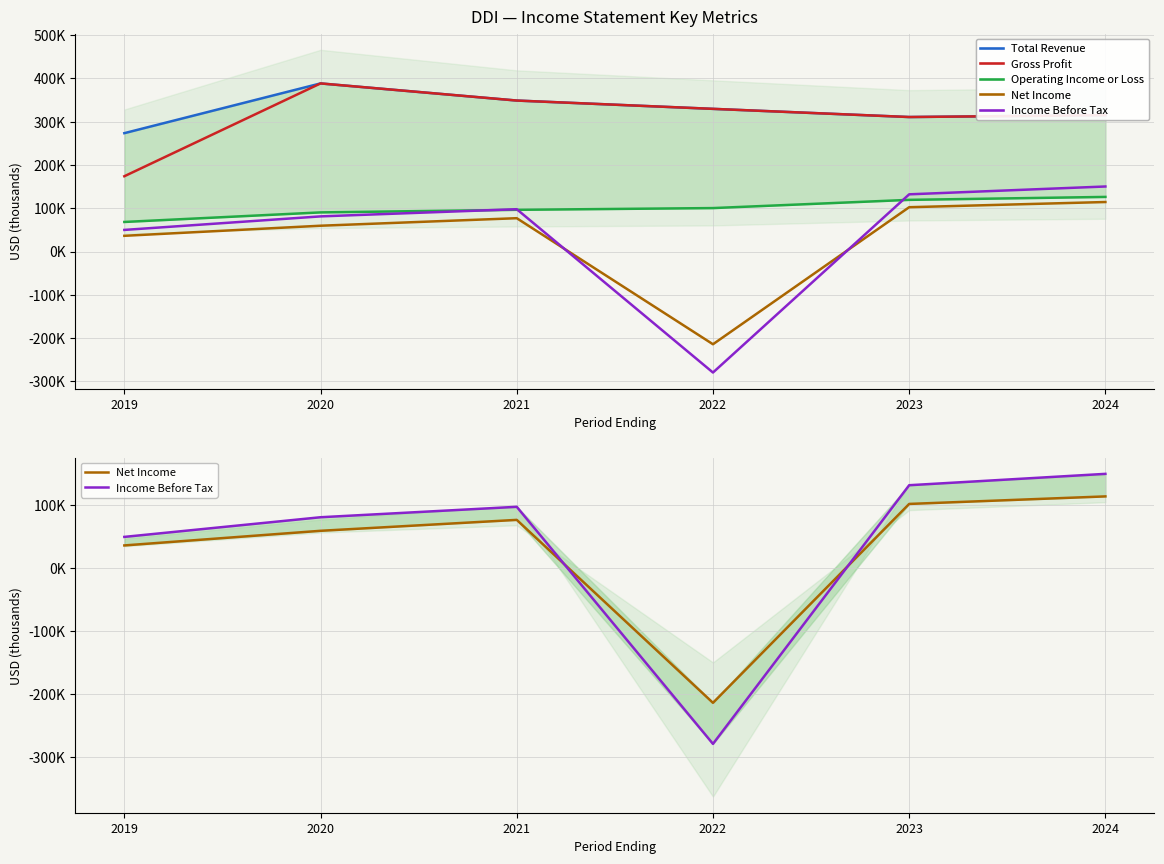

What value does the Income Before Tax series have at 2022?

-279800